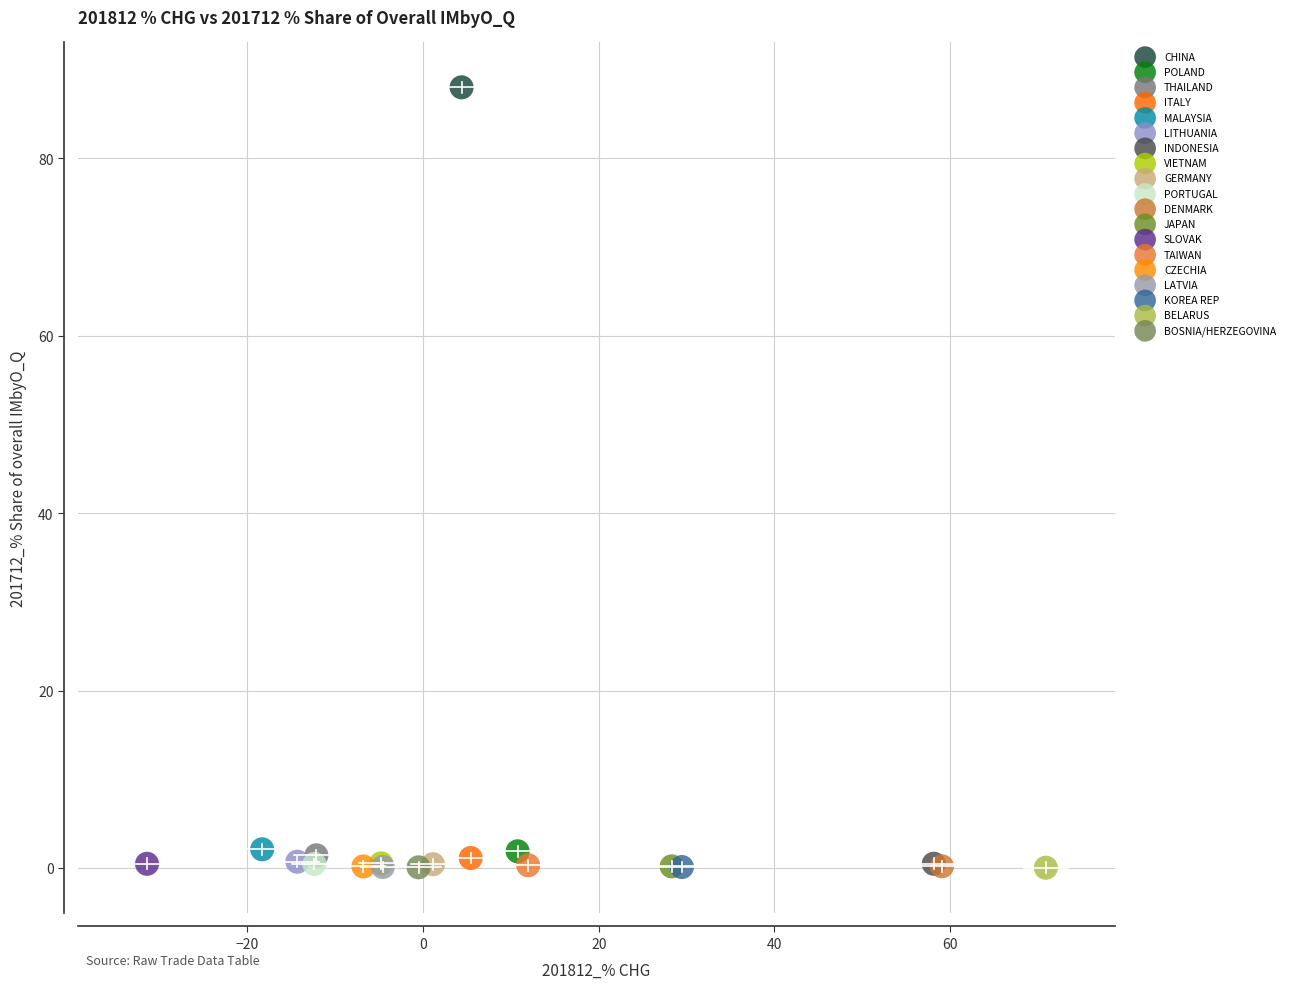

What are all the series names shown in the legend?

CHINA, POLAND, THAILAND, ITALY, MALAYSIA, LITHUANIA, INDONESIA, VIETNAM, GERMANY, PORTUGAL, DENMARK, JAPAN, SLOVAK, TAIWAN, CZECHIA, LATVIA, KOREA REP, BELARUS, BOSNIA/HERZEGOVINA